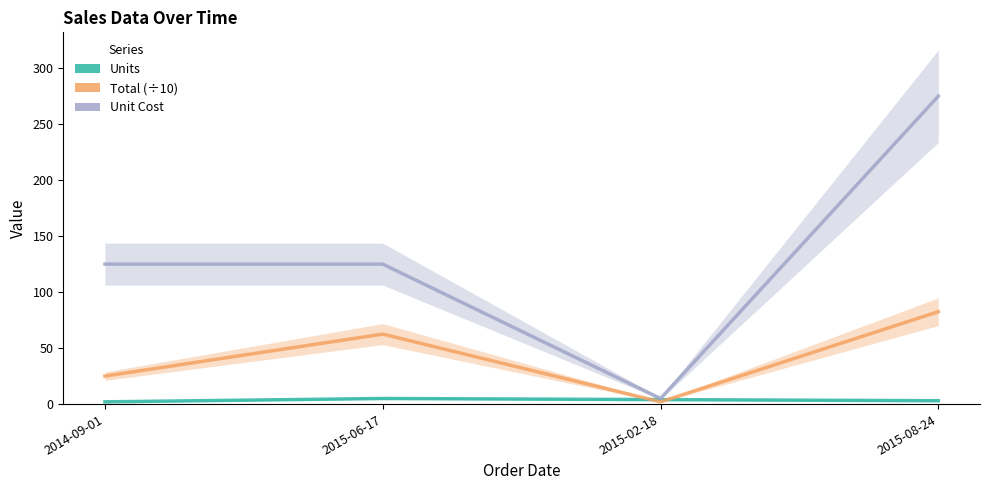

Reading left to right, what are all the values shown in this chart?

Units: 2014-09-01=2.0	2015-06-17=5.0	2015-02-18=4.0	2015-08-24=3.0
Total: 2014-09-01=25.0	2015-06-17=62.5	2015-02-18=2.0	2015-08-24=82.5
Unit Cost: 2014-09-01=125.0	2015-06-17=125.0	2015-02-18=5.0	2015-08-24=275.0